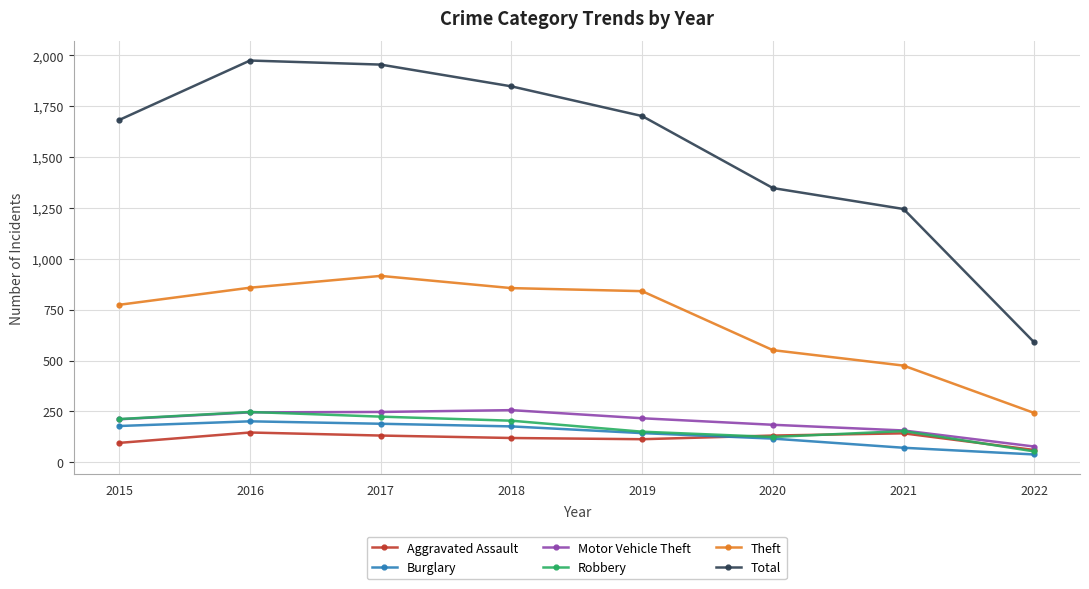

What is the greatest value displayed?

1975